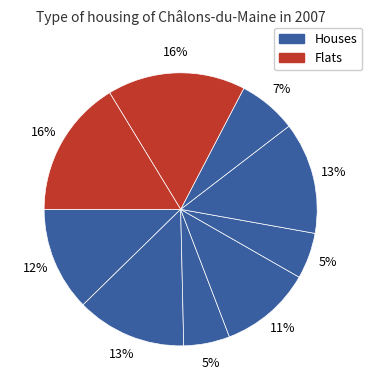

How many segments does this pie chart have?

9